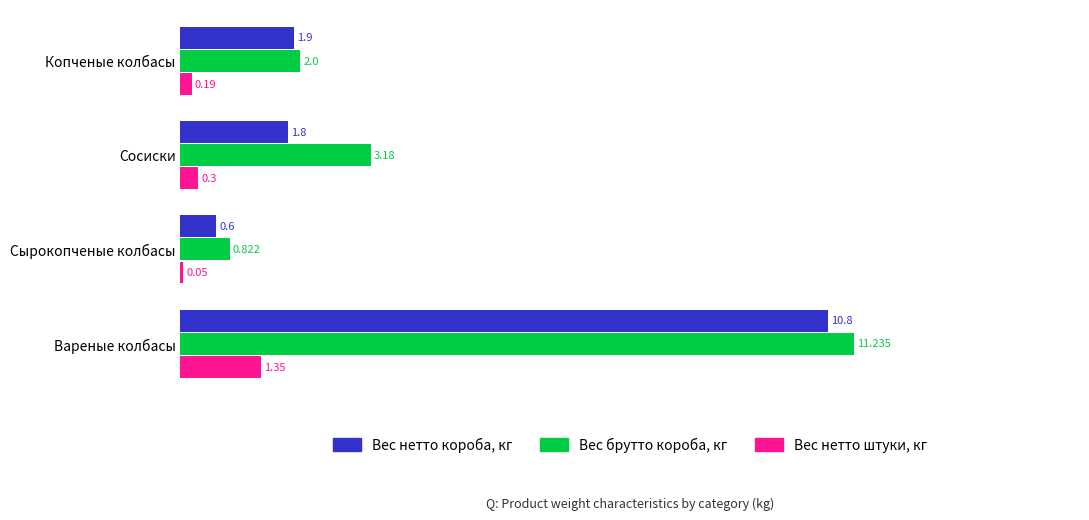

At which label is Вес брутто короба, кг closest to 6?

Сосиски